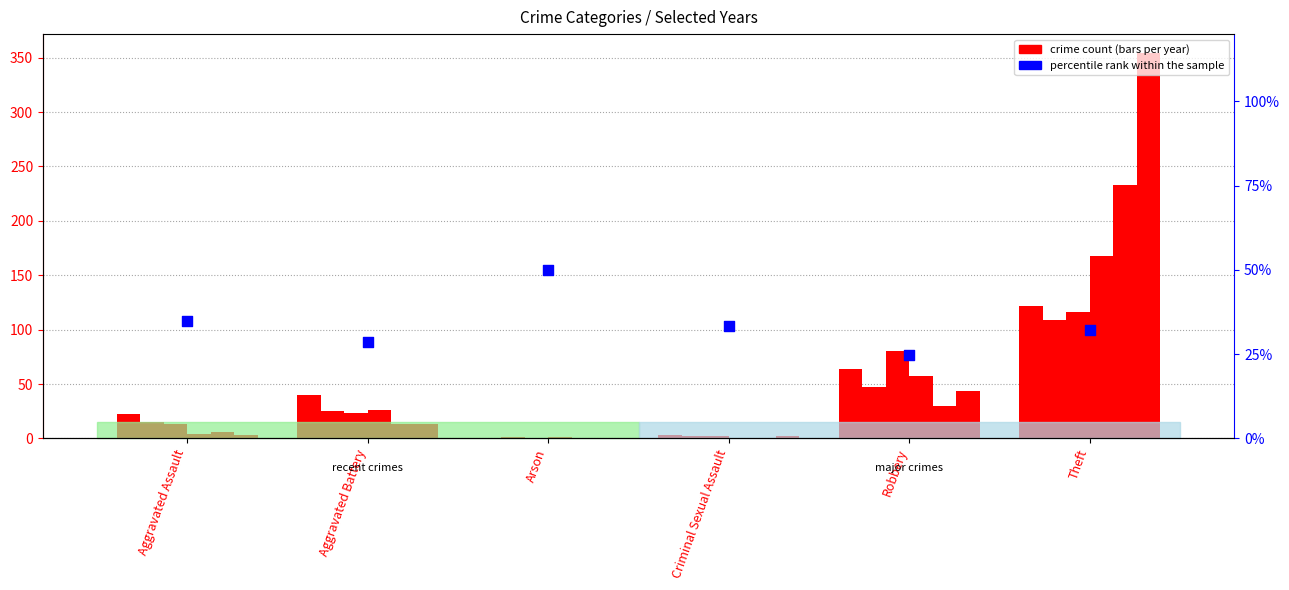

What is the change in value from Aggravated Battery to Robbery?

-3.7